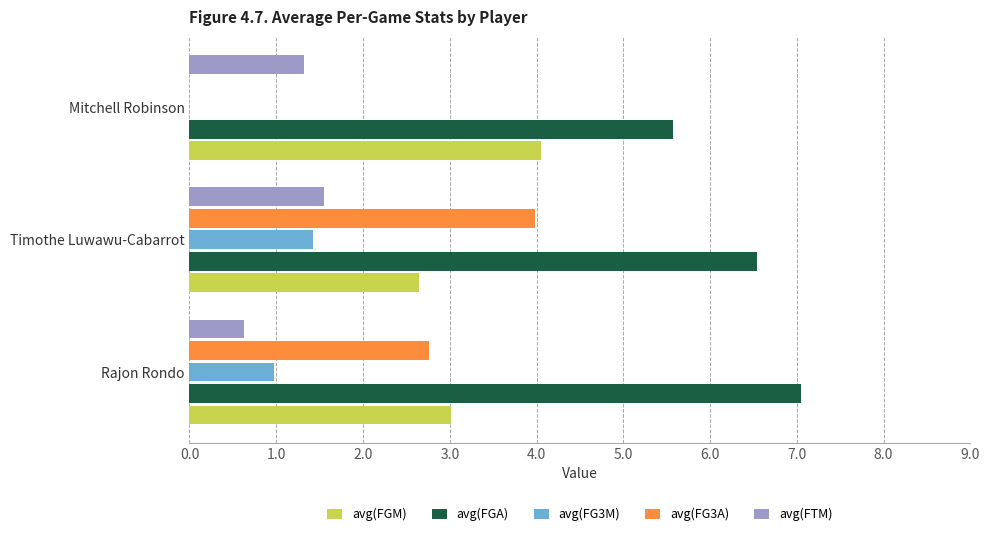

Is it true that avg(FTM) equals 0.2 at Rajon Rondo?

False